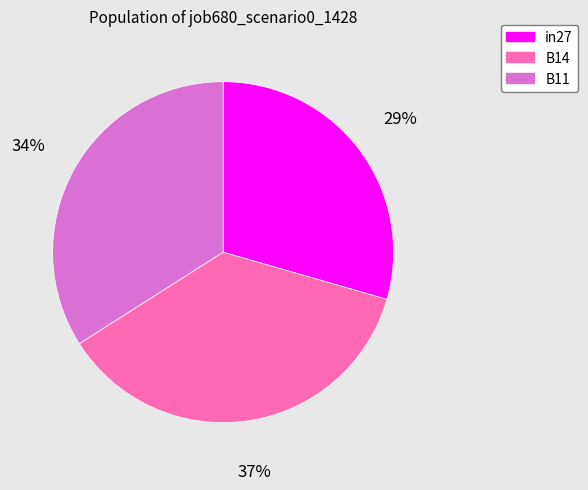

What is the smallest slice in the pie chart?

in27